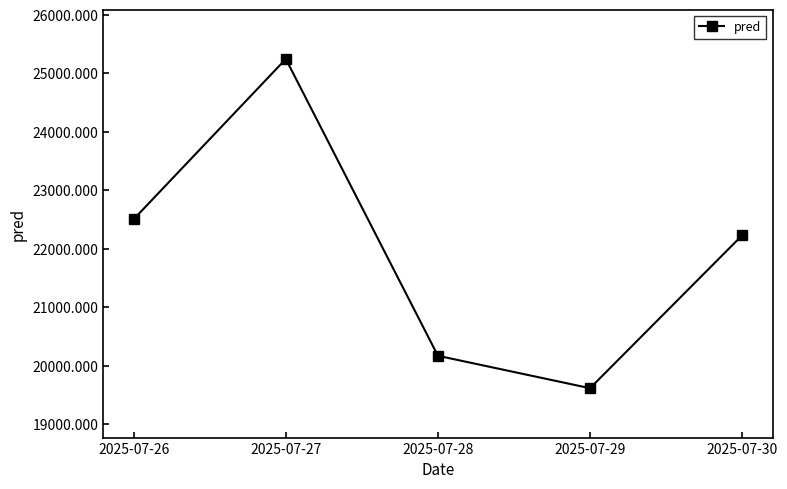

Between 2025-07-26 and 2025-07-28, which is larger?

2025-07-26